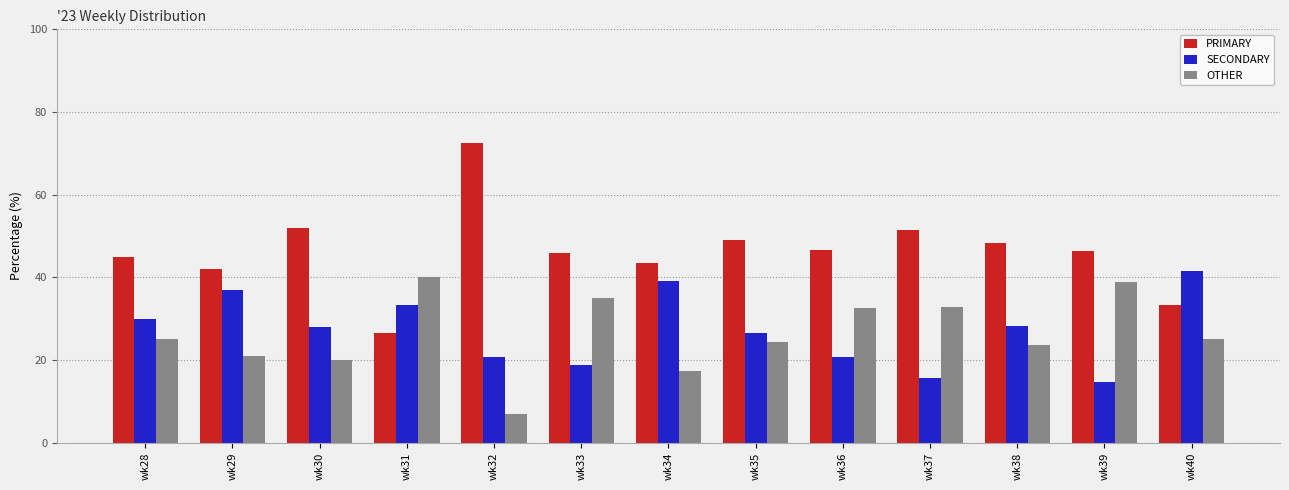

Are the bars grouped side by side (vs. stacked)?

Yes